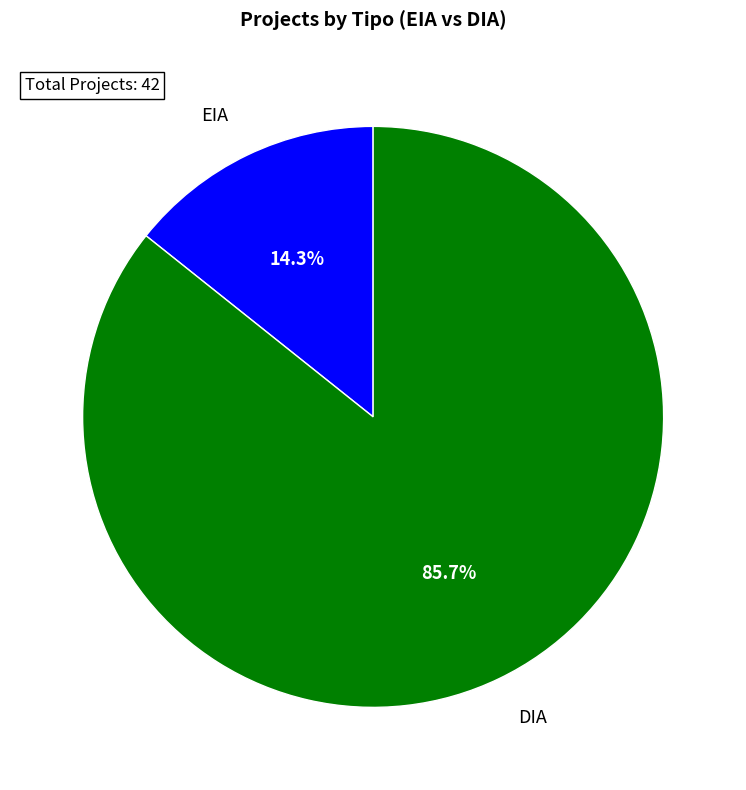

Between DIA and EIA, which is larger?

DIA